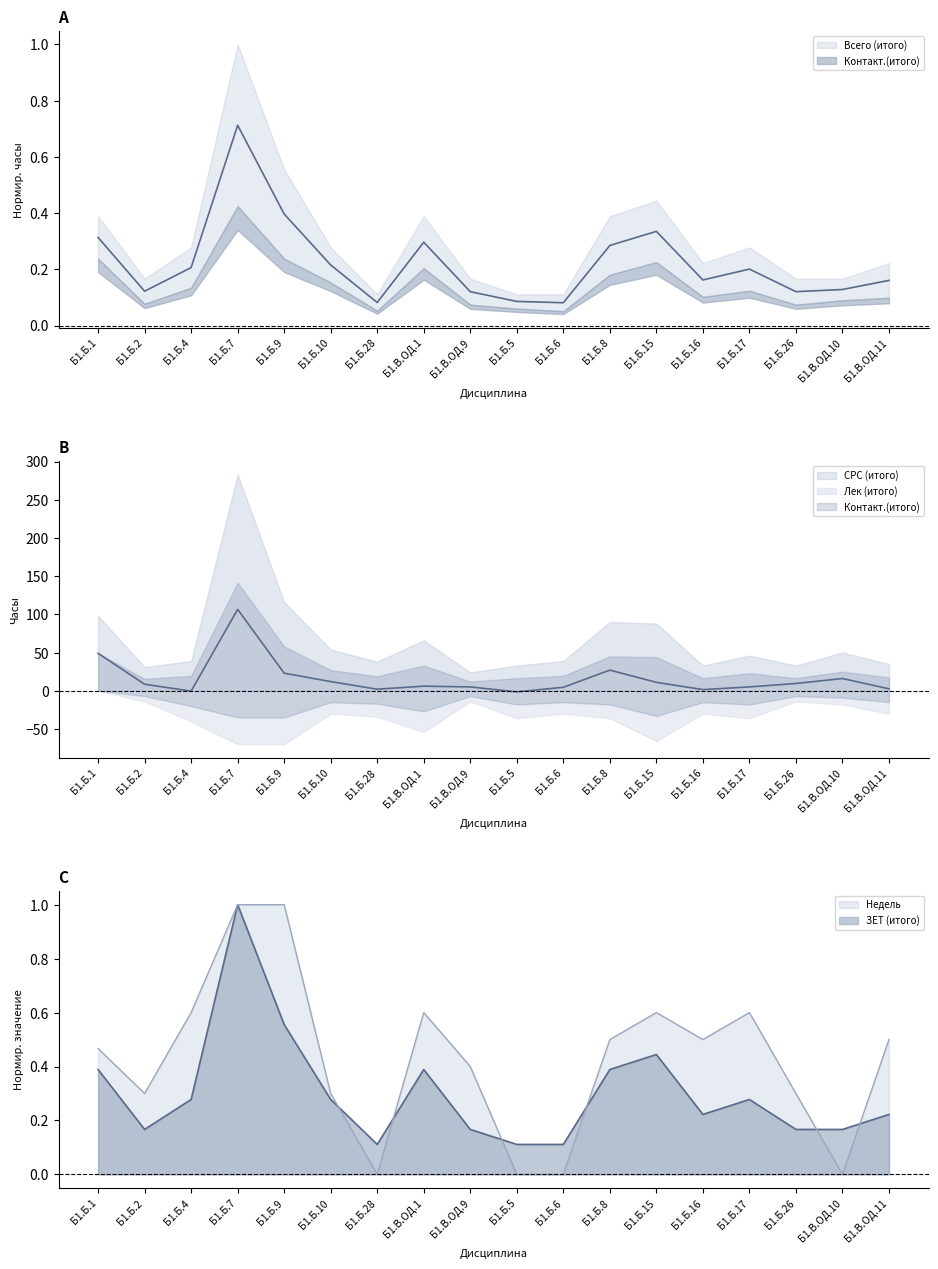

What is the label of the 13th point from the left?

Б1.Б.15